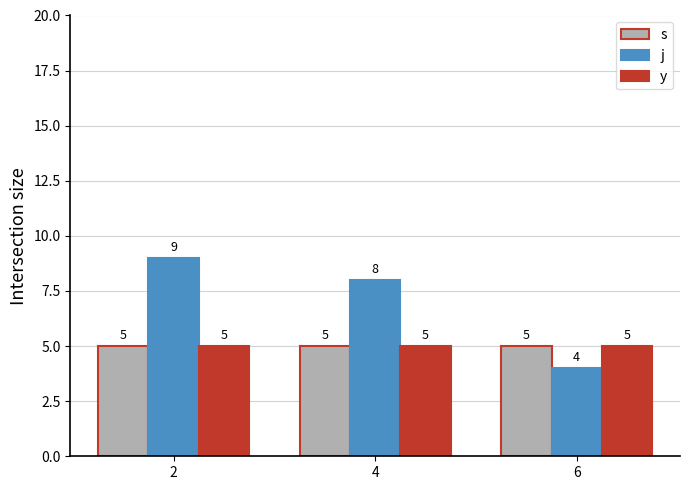

At which category is the sum across all series the highest?

2